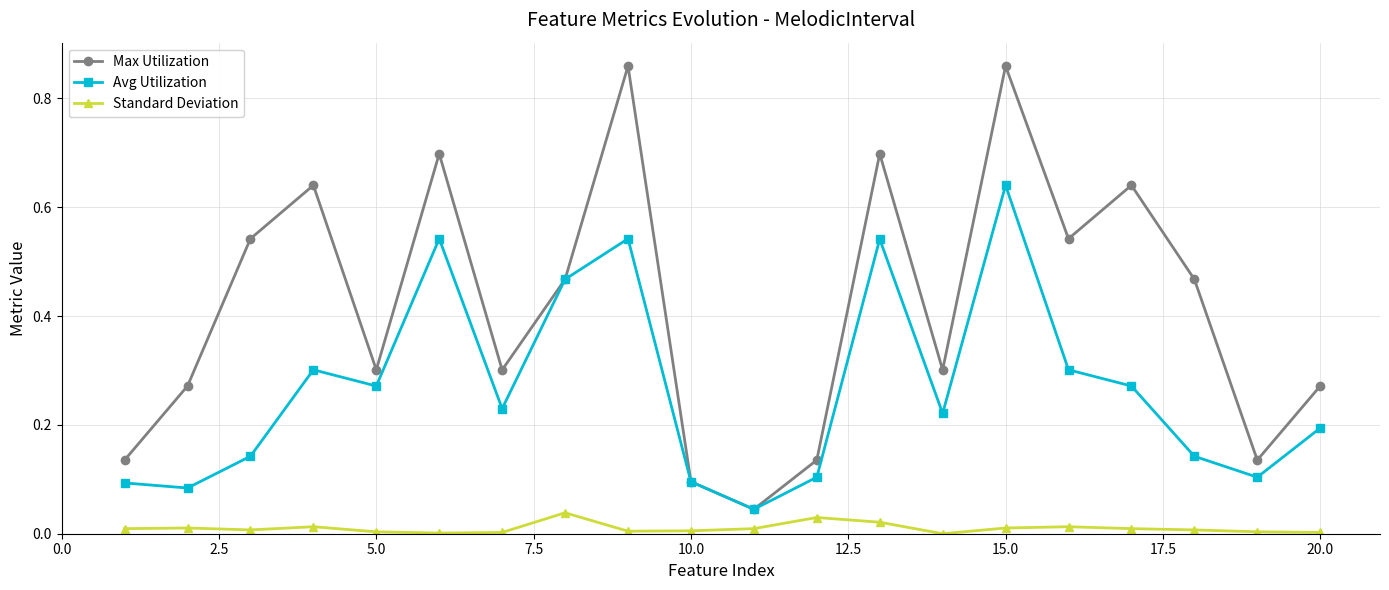

List the series in order of their overall mean, lowest first.

Standard Deviation, Avg Utilization, Max Utilization